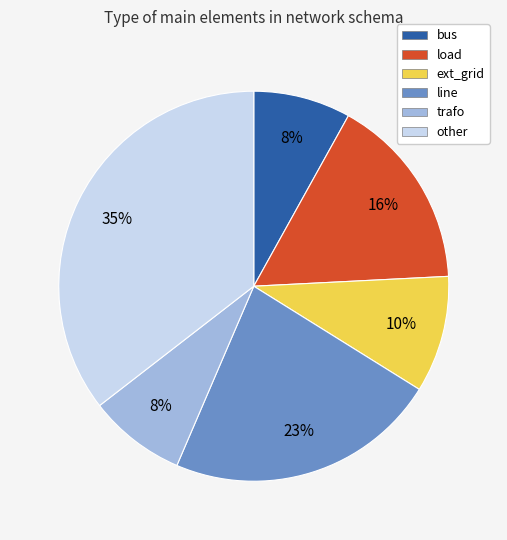

How many segments does this pie chart have?

6